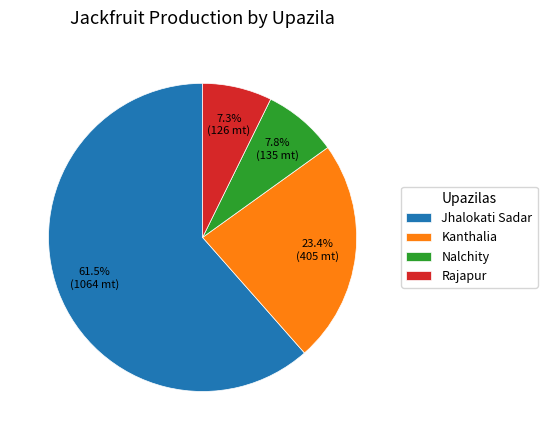

Which category has the biggest portion of the pie?

Jhalokati Sadar